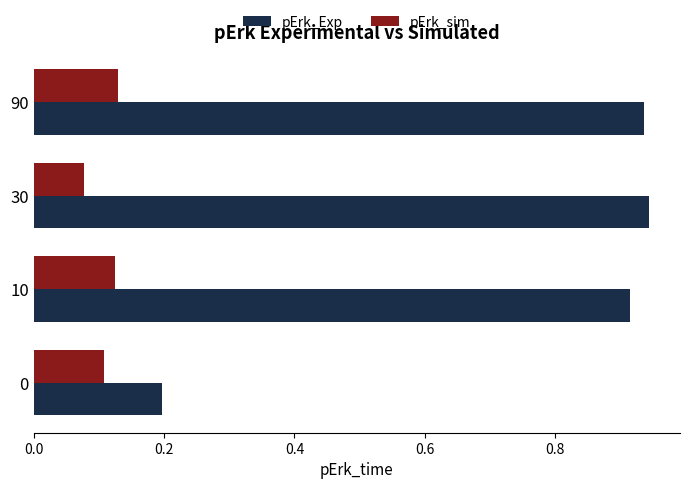

Rank the series by their average value, from highest to lowest.

pErk_Exp, pErk_sim